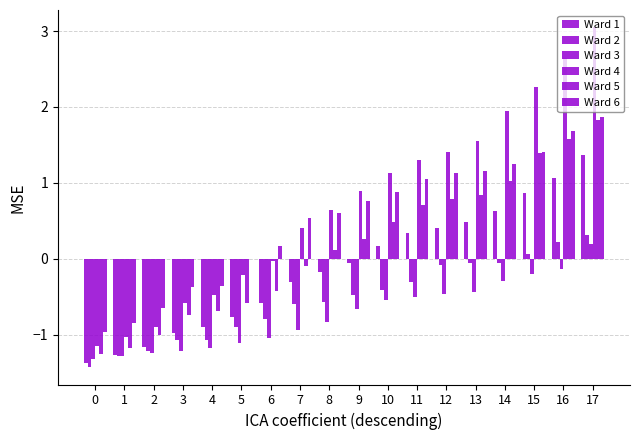

What value does the Ward 3 series have at 9?

-0.7